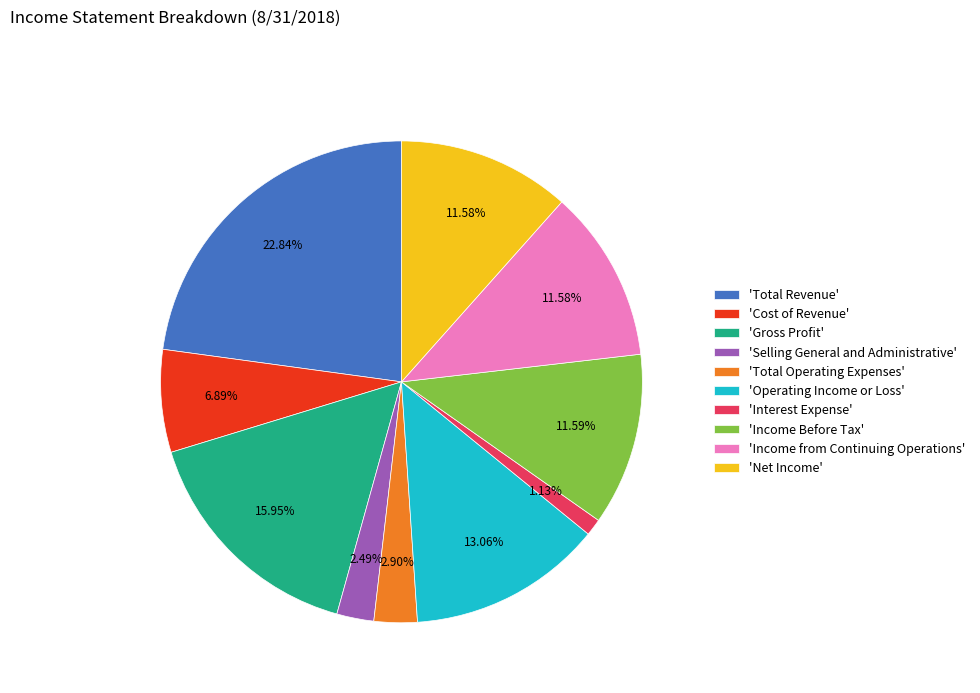

Which slice is the smallest?

'Interest Expense'